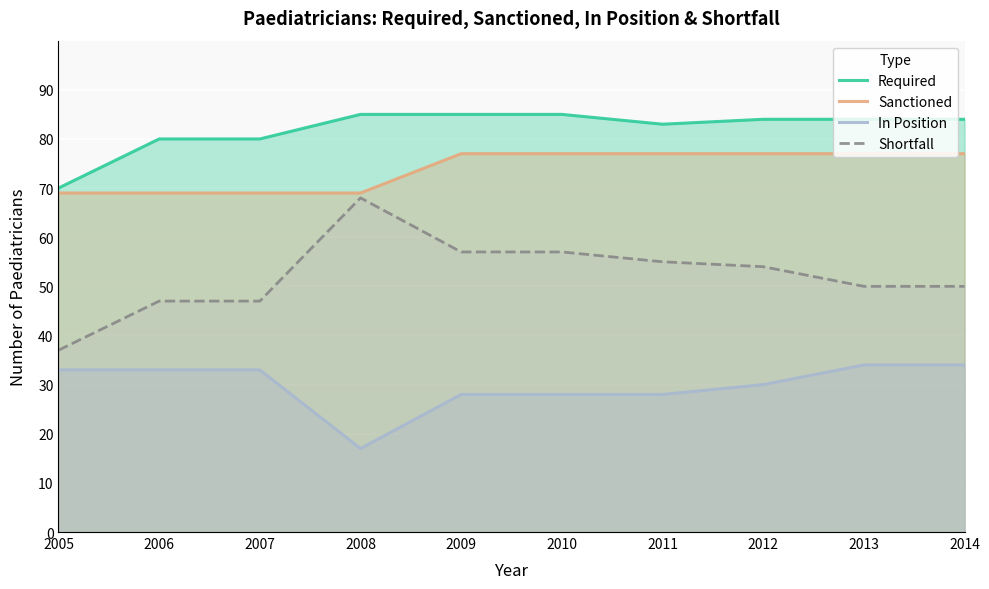

The In Position series shows 28 at 2009. True or false?

True